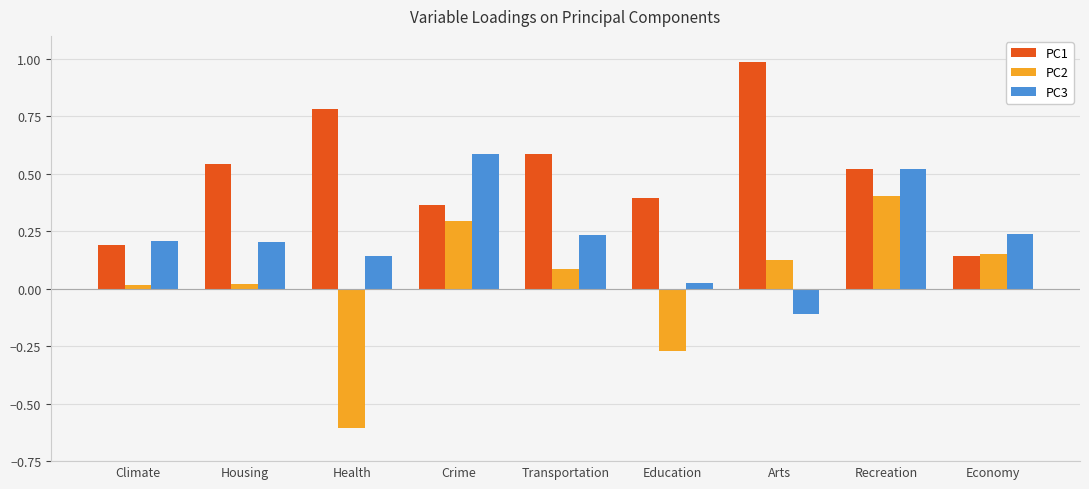

At how many categories does at least one series exceed 0?

9